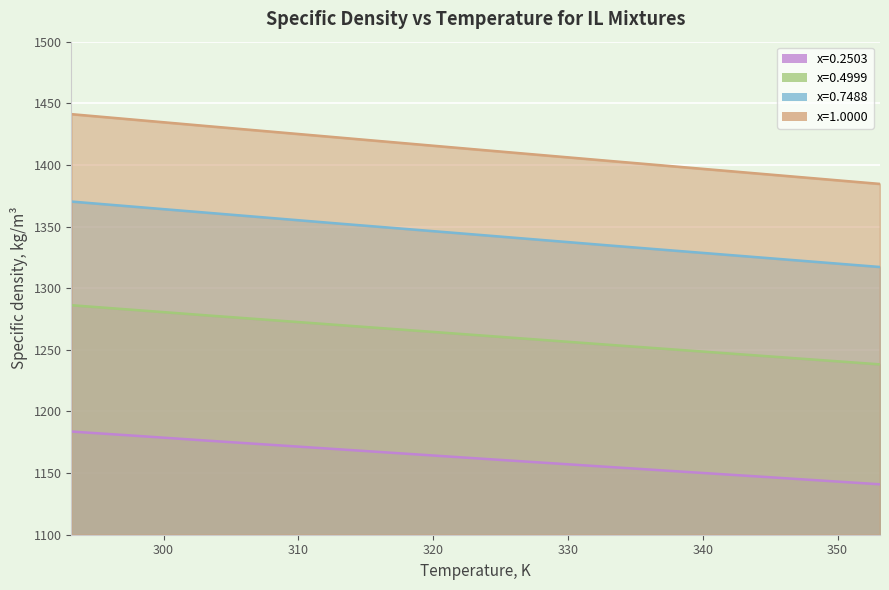

What is the difference between the second highest and minimum values in the x=0.2503 series?

39.2